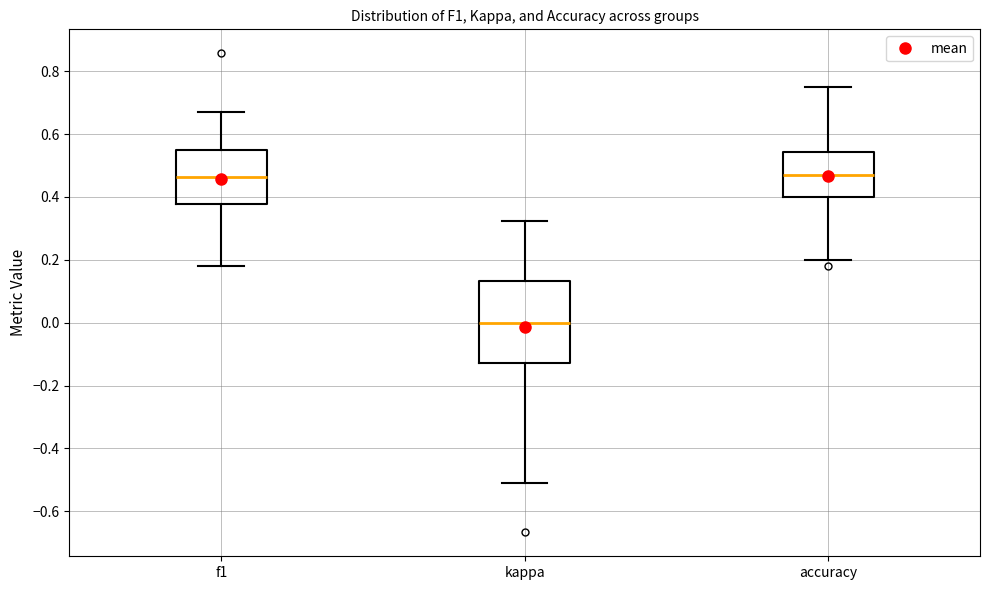

Reading left to right, read every box against the y-axis: the position of its median line, the range the box covers, and the ends of its whiskers. The values are not printed on the chart, so give them approximately, as read against the axis.

f1: median 0.46, box 0.38 to 0.54, whiskers 0.18 to 0.66
kappa: median 0.00, box -0.12 to 0.14, whiskers -0.50 to 0.32
accuracy: median 0.46, box 0.40 to 0.54, whiskers 0.20 to 0.76